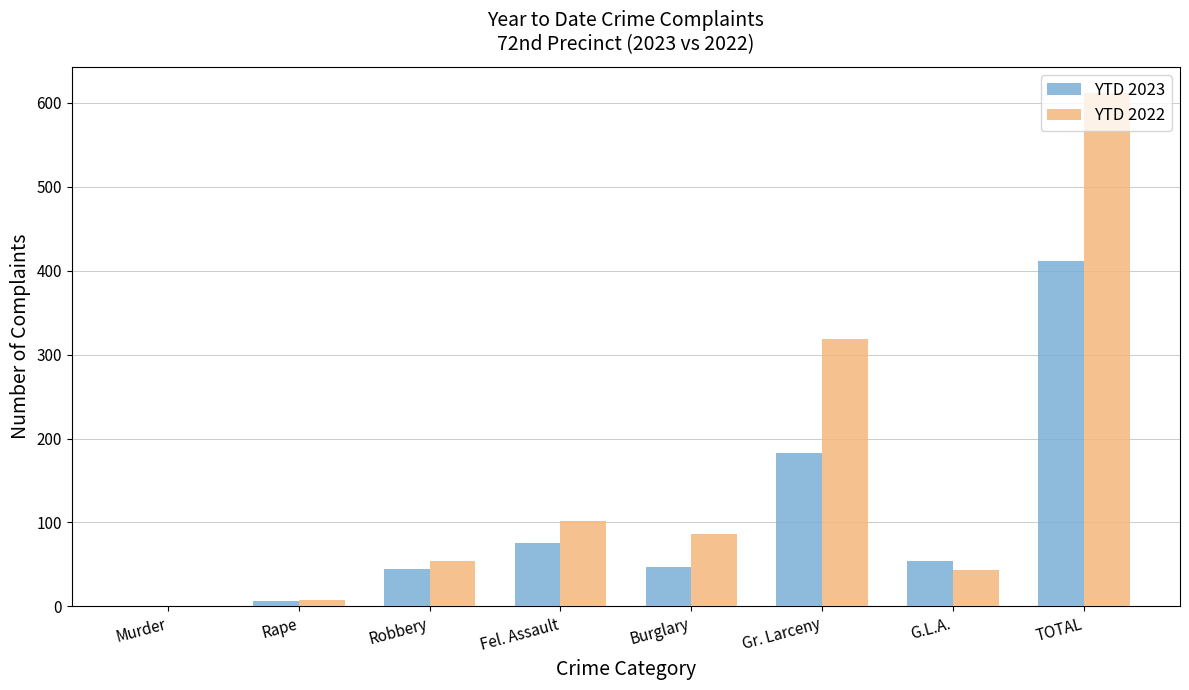

Where is YTD 2023 nearest to the value 206?

Gr. Larceny